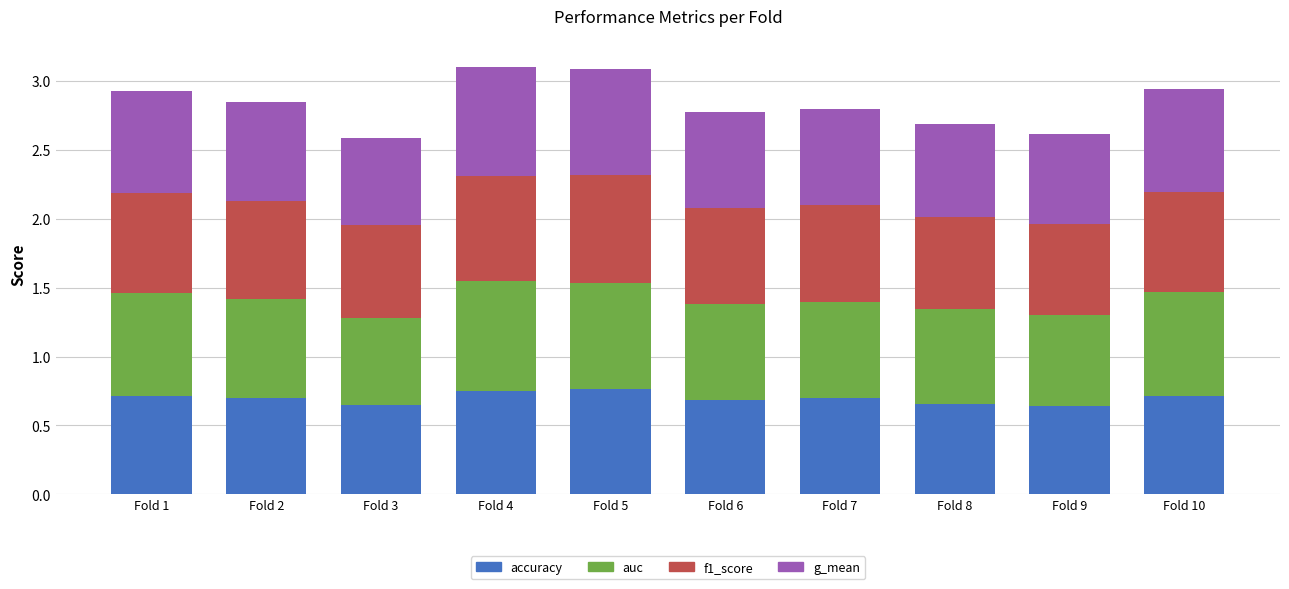

What is the sum of all accuracy values?

7.0